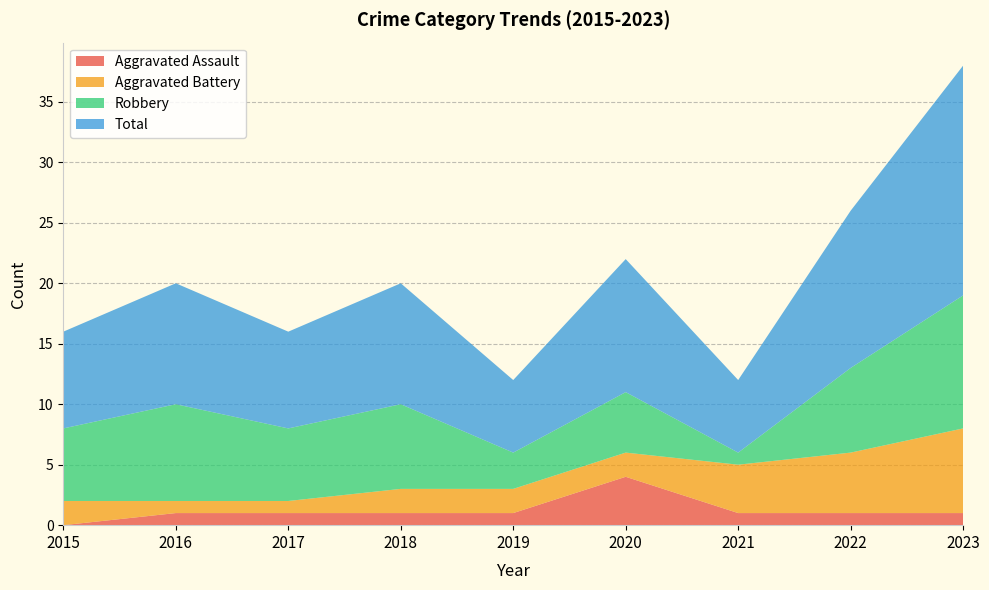

Reading left to right, extract all data points from this chart.

Aggravated Assault: 0	1	1	1	1	4	1	1	1
Aggravated Battery: 2	1	1	2	2	2	4	5	7
Robbery: 6	8	6	7	3	5	1	7	11
Total: 8	10	8	10	6	11	6	13	19